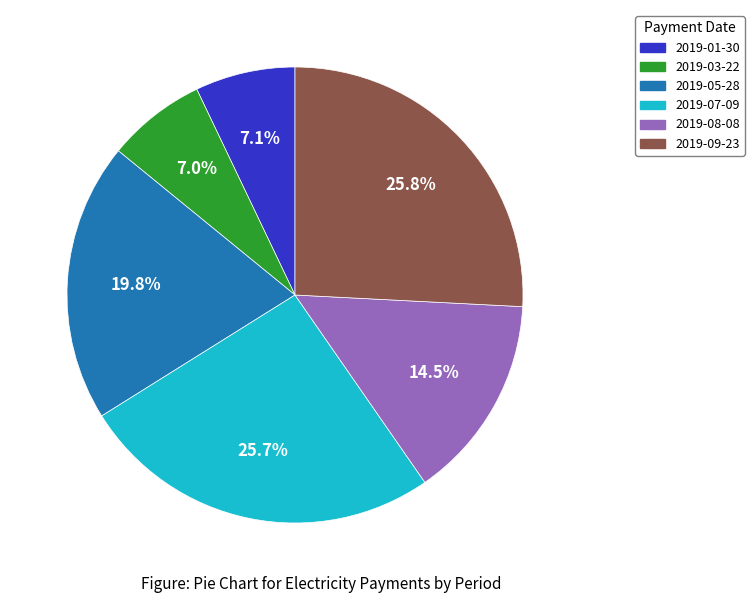

To the nearest percent, what percentage of the pie is 2019-05-28?

20%